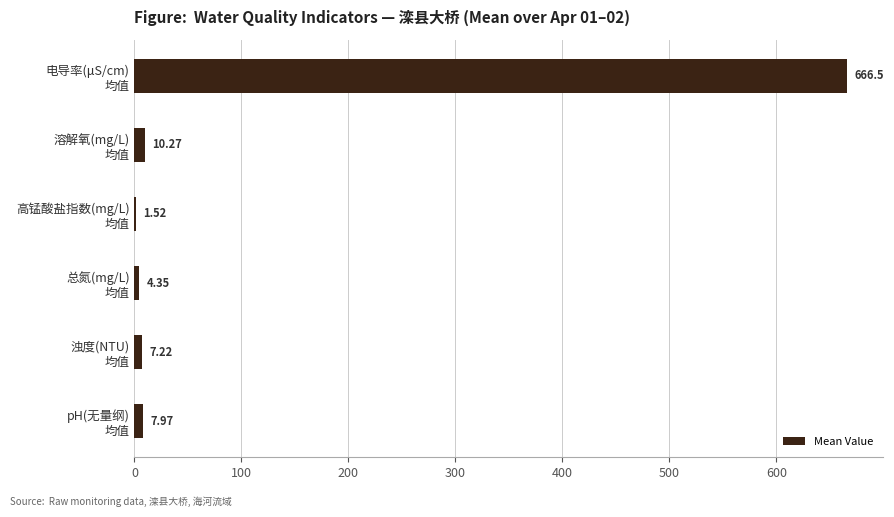

How many series are shown in this chart?

1